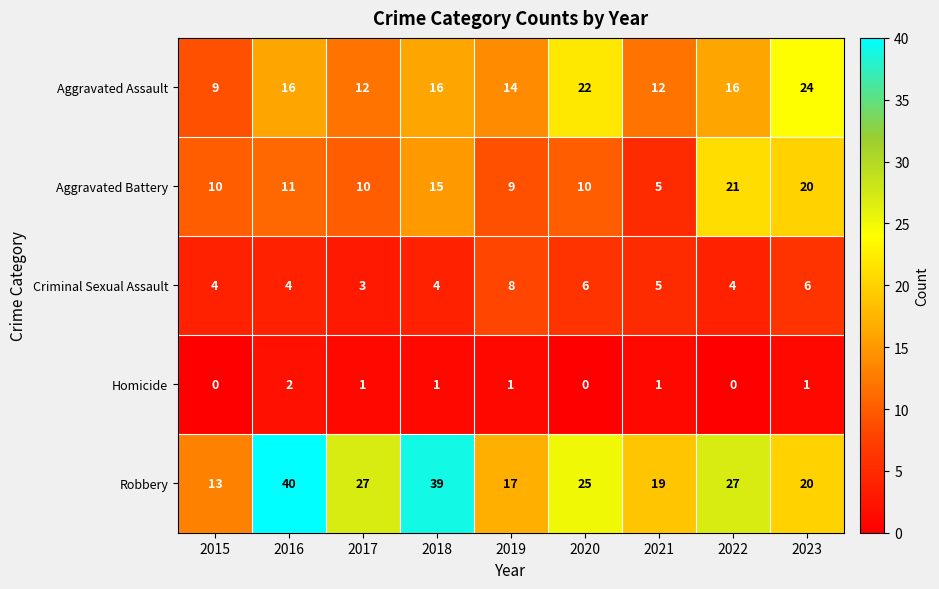

Rank the series by their maximum value, from lowest to highest.

Homicide, Criminal Sexual Assault, Aggravated Battery, Aggravated Assault, Robbery